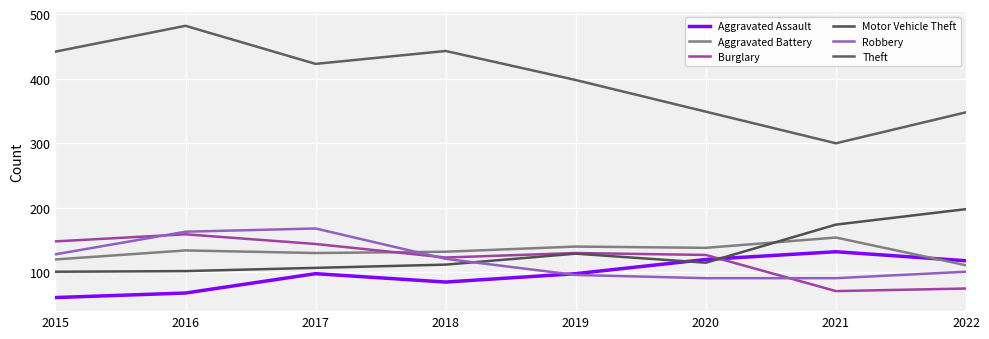

Rank the series at 2017 from lowest to highest value.

Aggravated Assault, Motor Vehicle Theft, Aggravated Battery, Burglary, Robbery, Theft